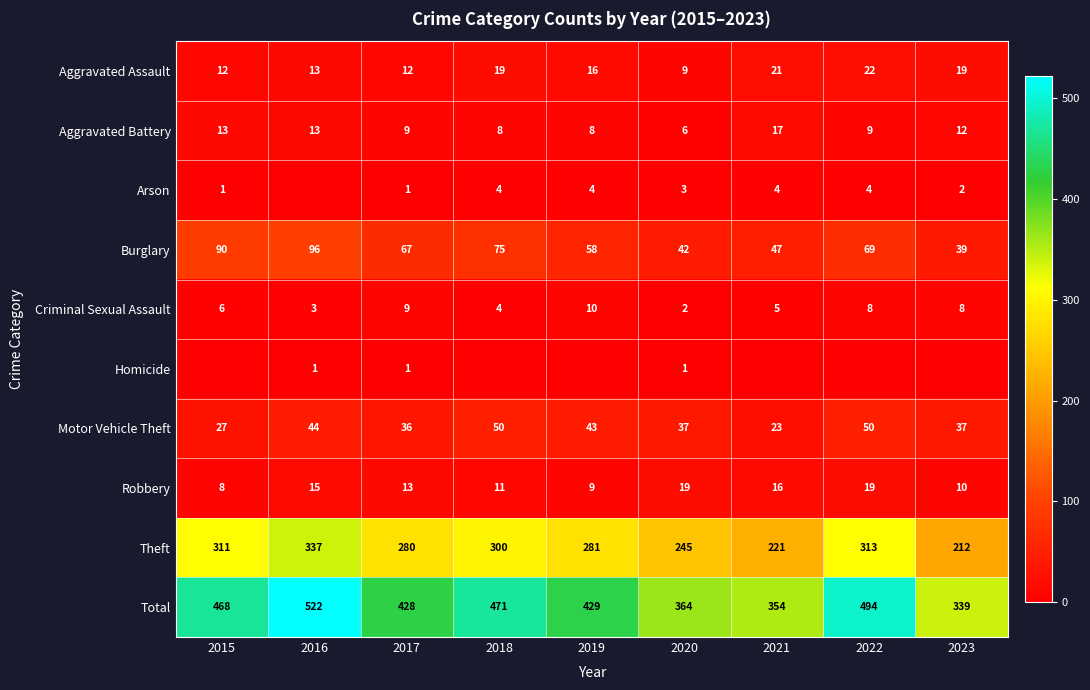

At which label does Criminal Sexual Assault reach its minimum?

2020